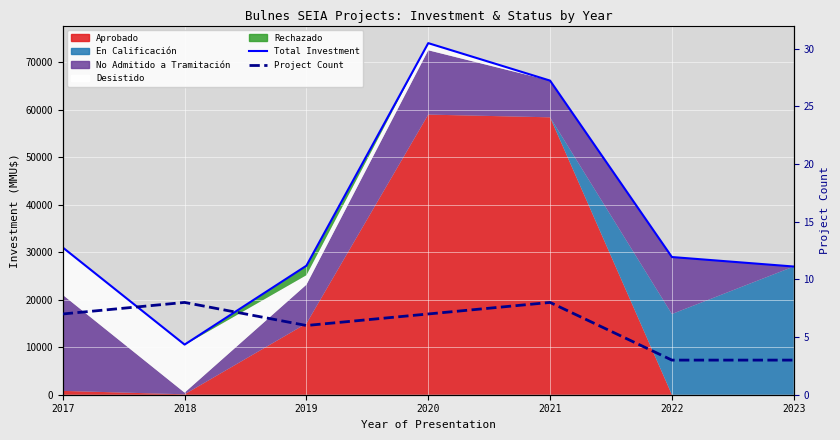

The value of Total Investment at 2017 is 31004. True or false?

True